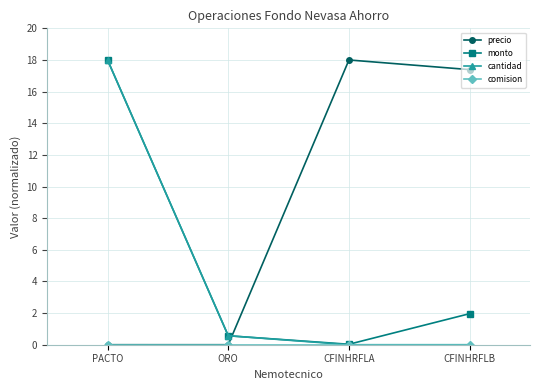

Rank the categories by monto value from highest to lowest.

PACTO, CFINHRFLB, ORO, CFINHRFLA